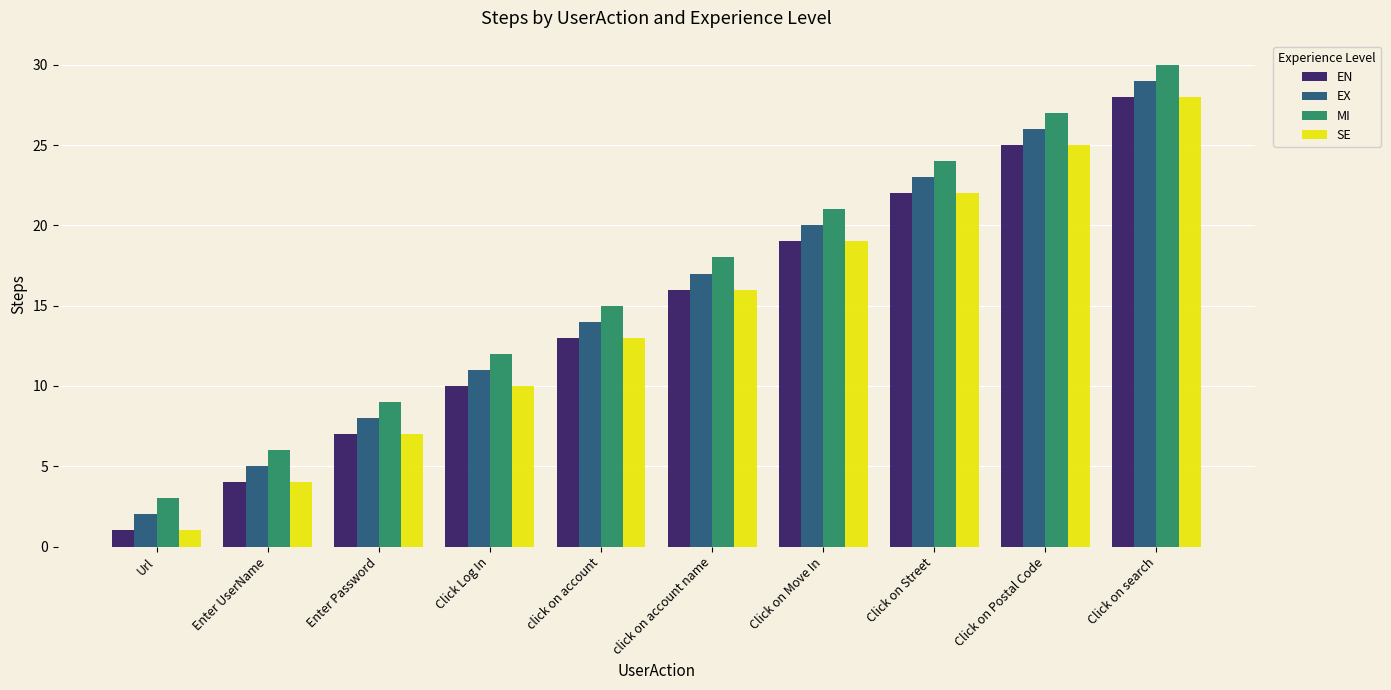

Is the value of EX at Click on search greater than the value of MI at Click on Street?

Yes